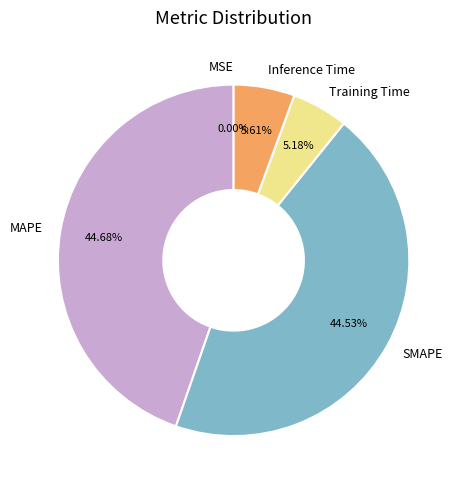

Between Training Time and MAPE, which is larger?

MAPE